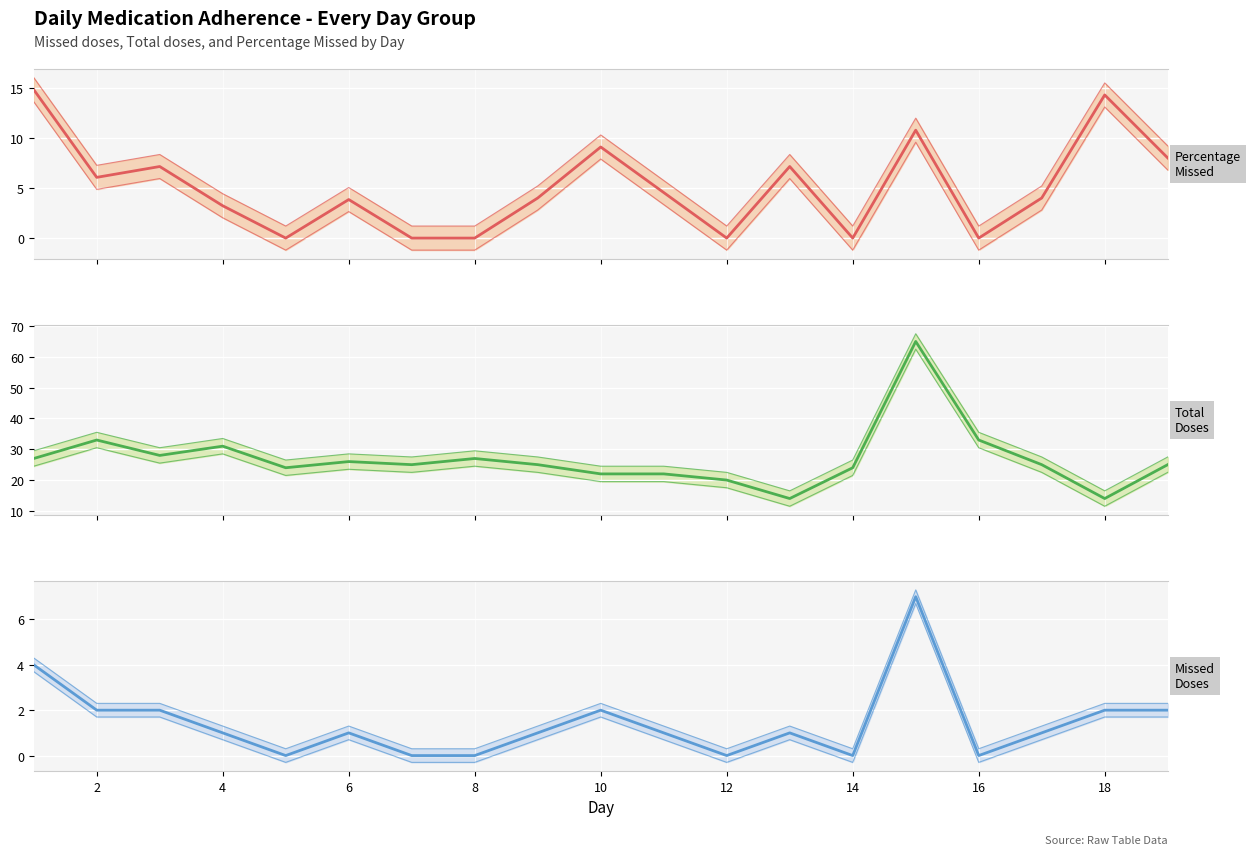

The Missed series shows -4.5 at 12. True or false?

False